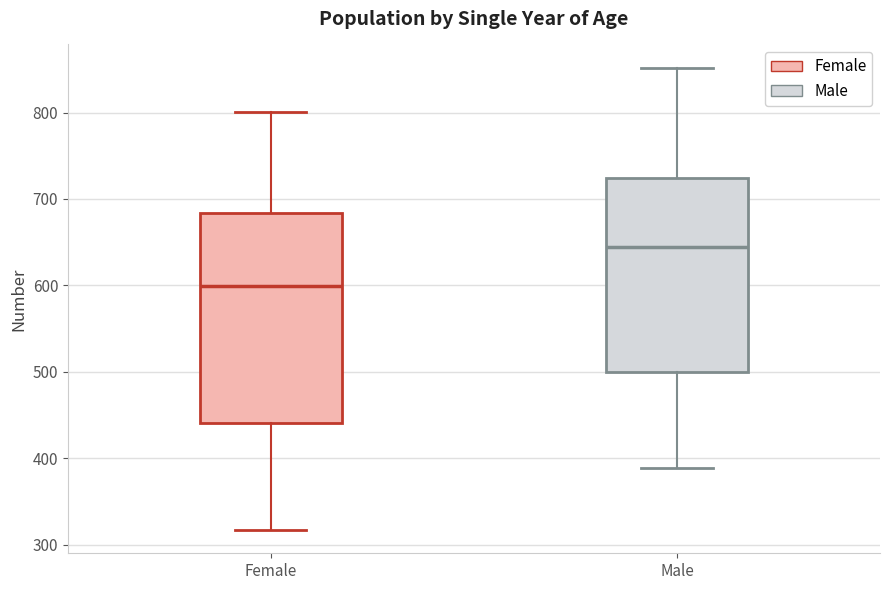

Comparing the boxes themselves (not the whiskers), which one is the tallest?

Female